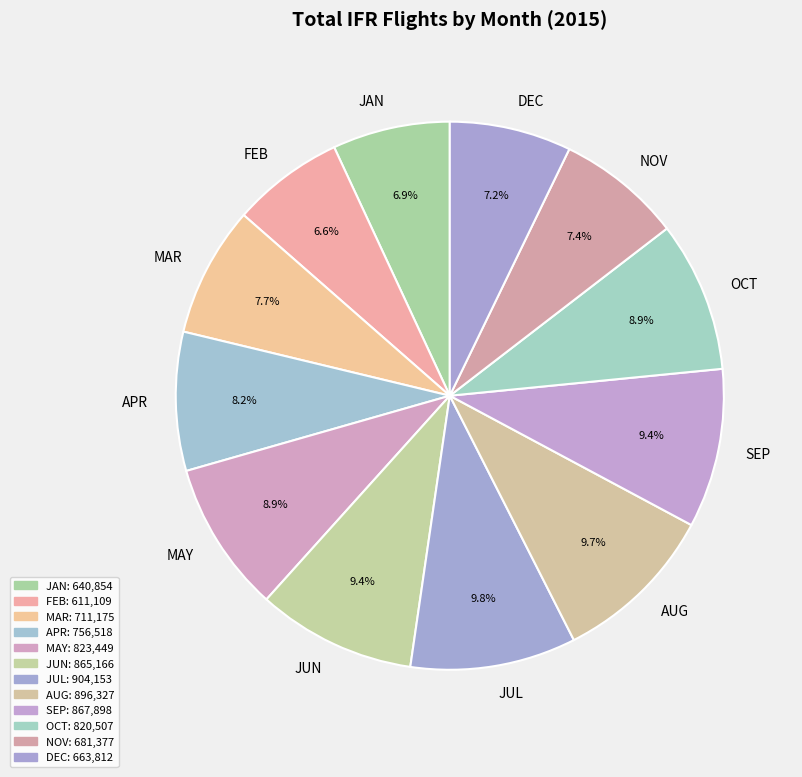

Count the number of slices in the pie.

12